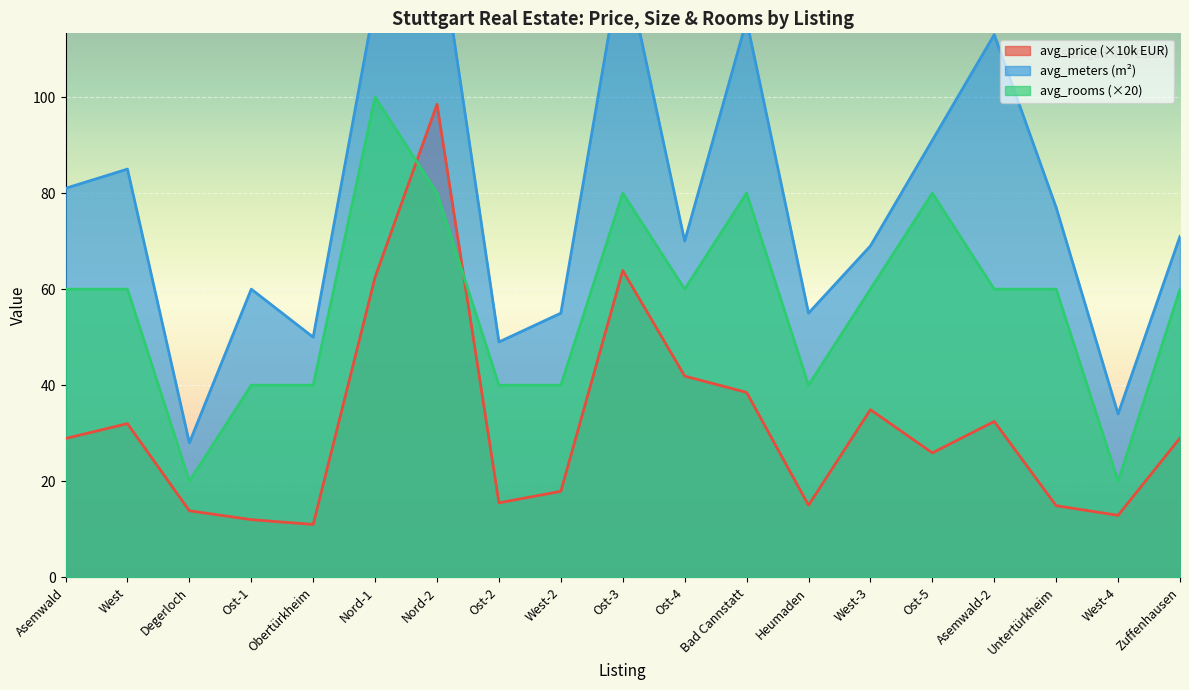

What are all the series names shown in the legend?

avg_price, avg_meters, avg_rooms